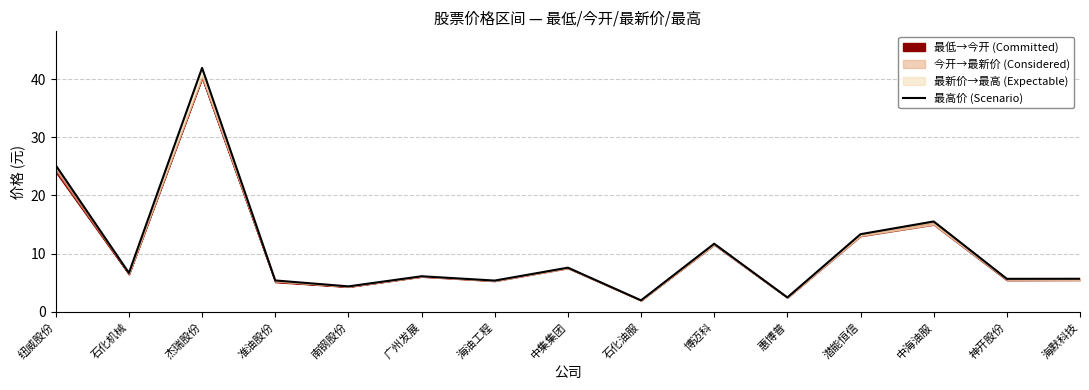

What is the value of the 3rd point from the left?

42.0